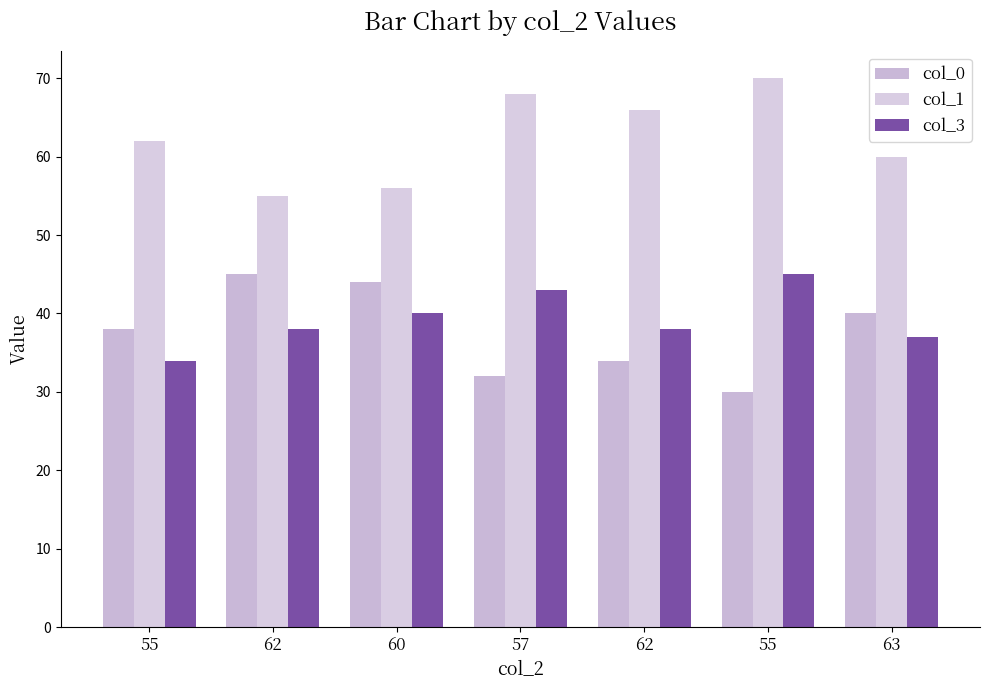

What is the sum of all col_3 values?

275